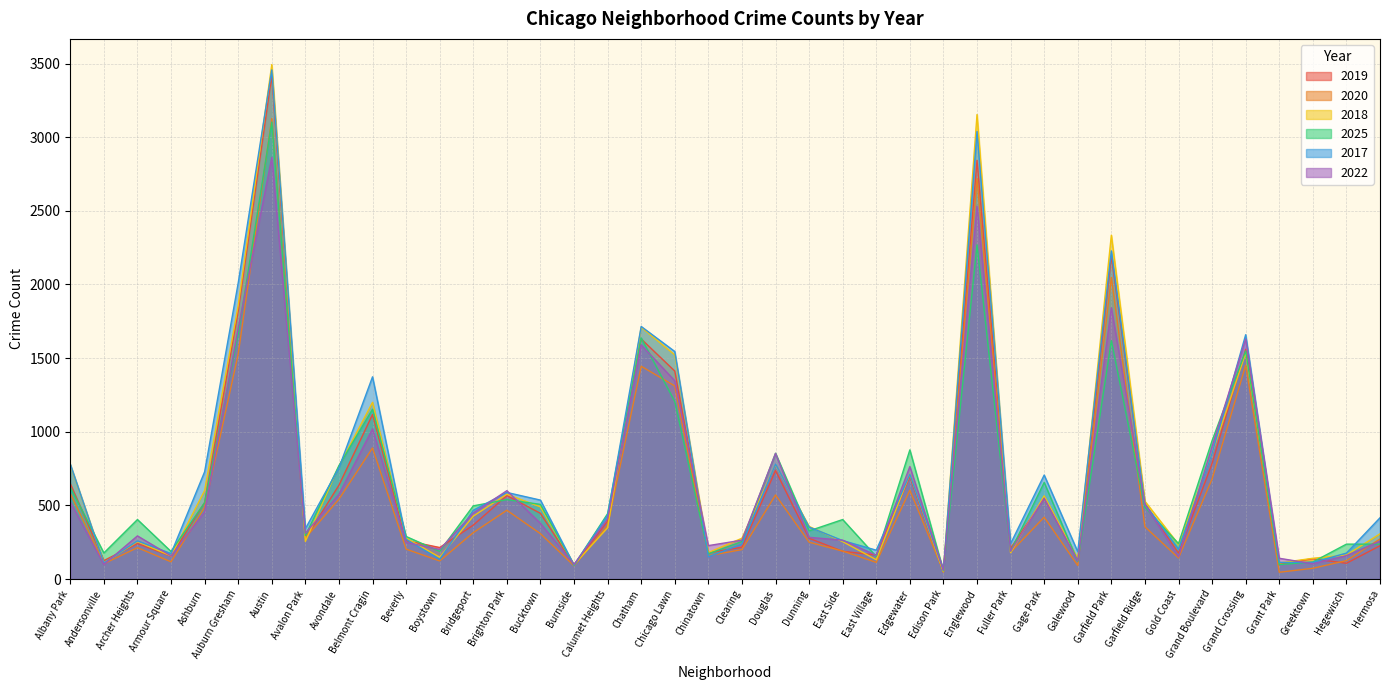

Which category has the lowest value in the 2018 series?

Edison Park